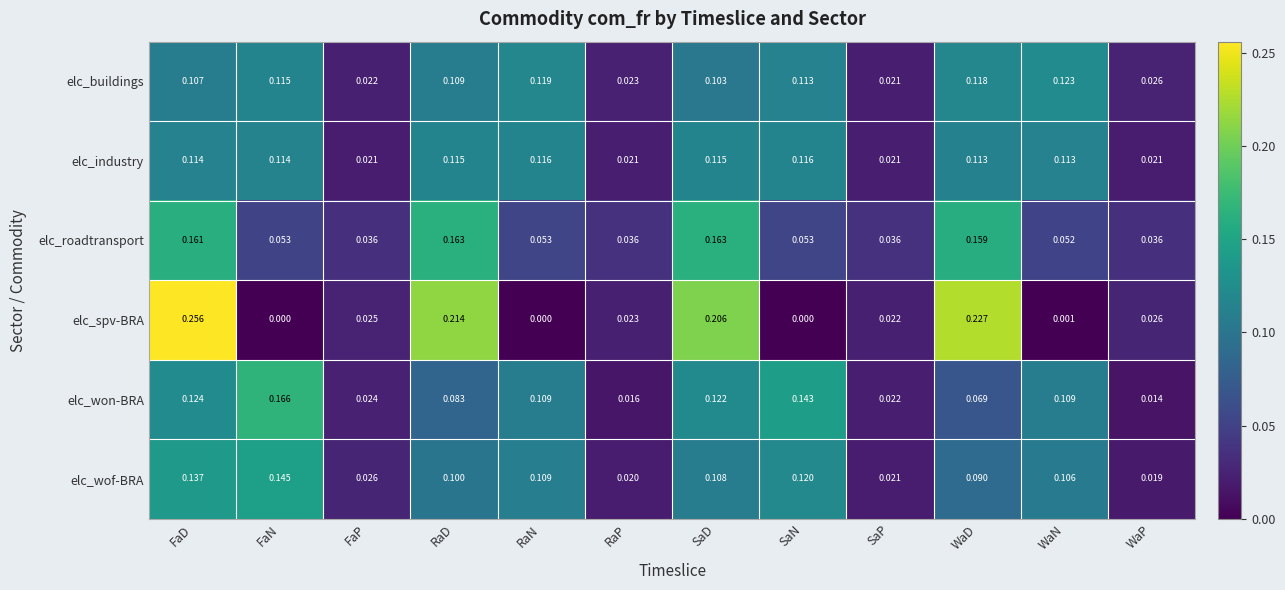

Is the value of elc_spv-BRA at WaD greater than the value of elc_industry at RaP?

Yes